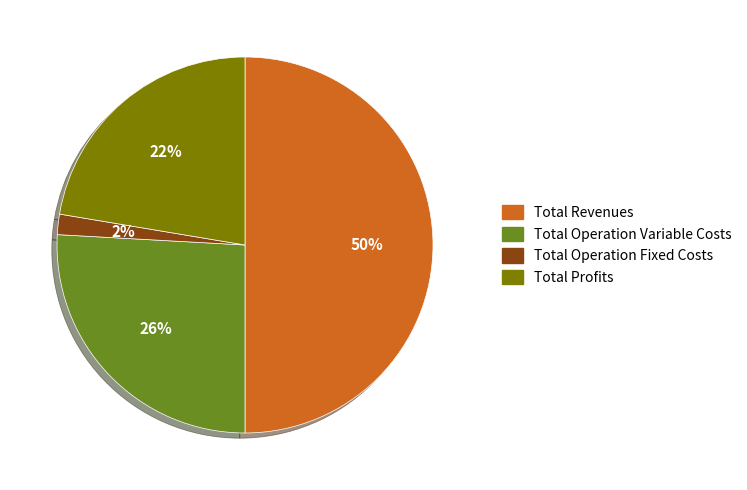

To the nearest percent, what is the difference between the largest and smallest slice percentages?

48%